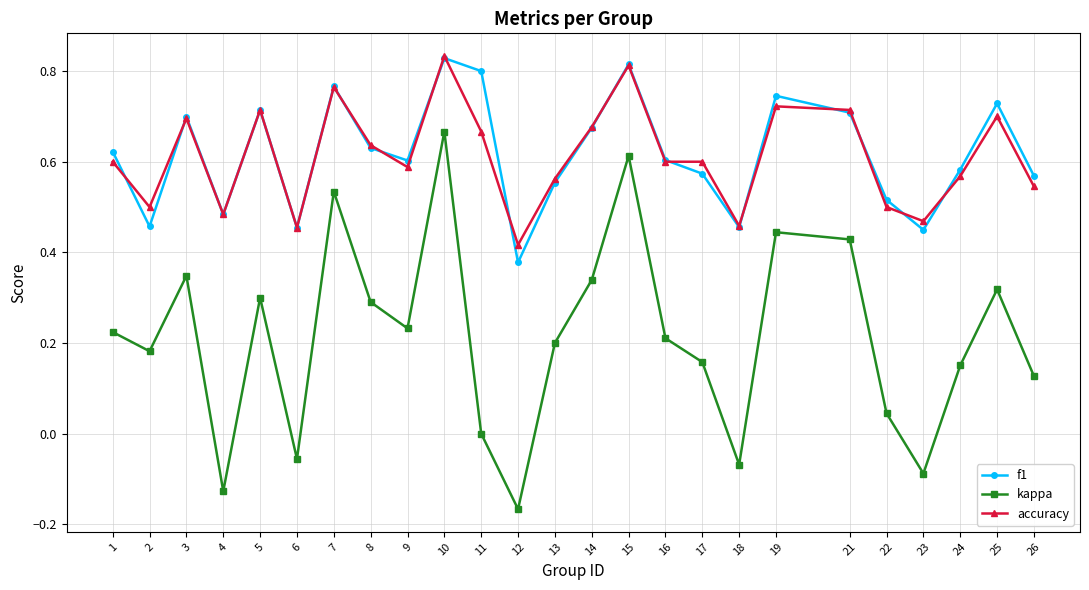

Where is the first local maximum for kappa?

3